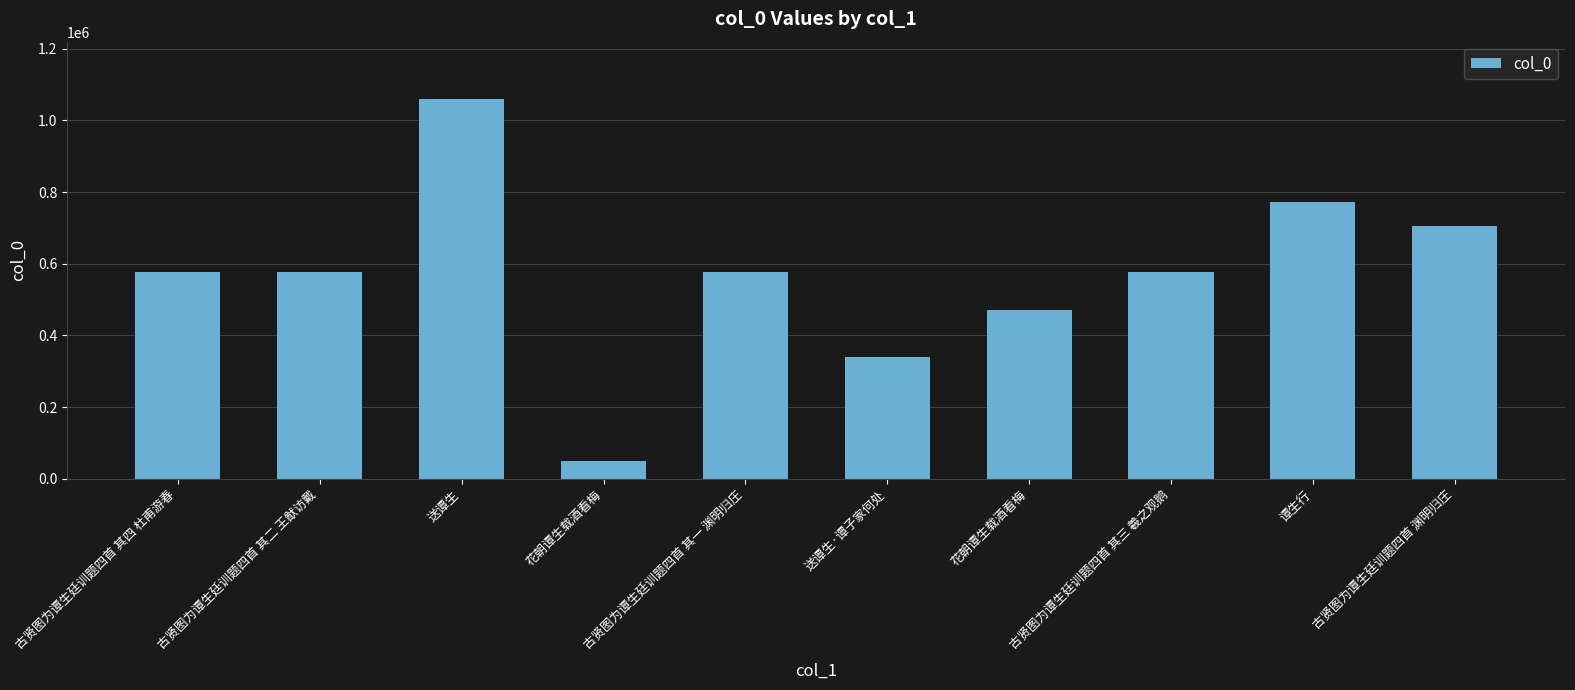

How many values are below 576728?

5